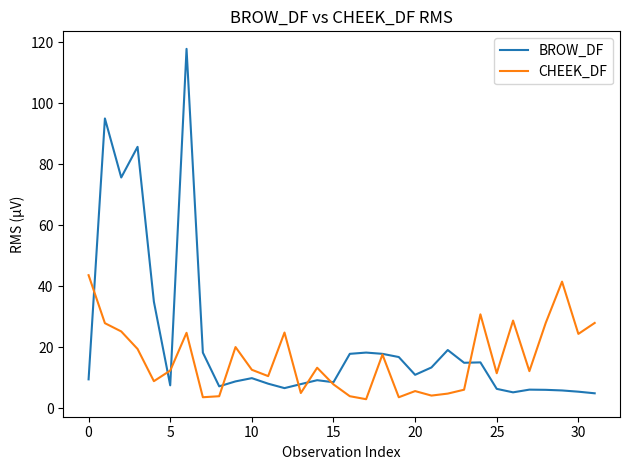

Which series has the largest range (max minus min)?

BROW_DF